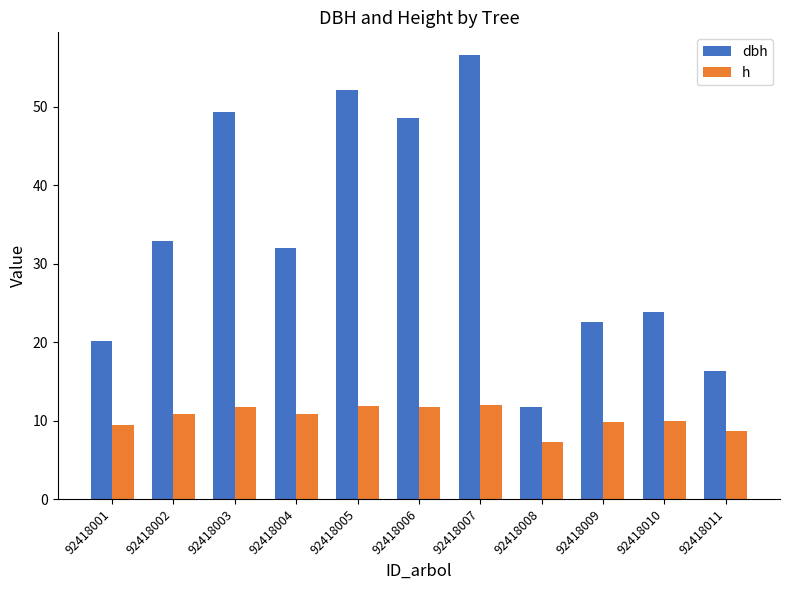

Are the bars grouped side by side (vs. stacked)?

Yes